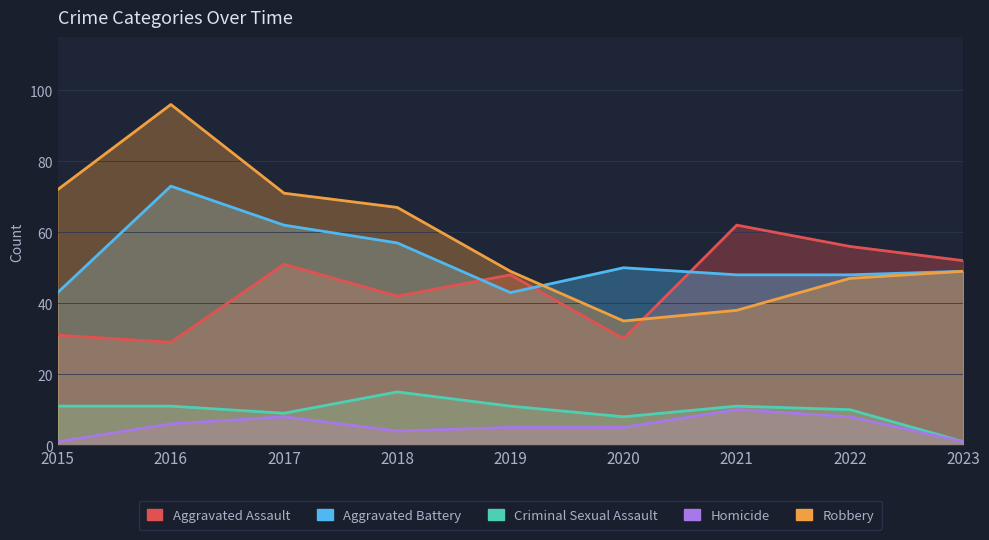

At which category does the chart reach its peak across all series?

2016